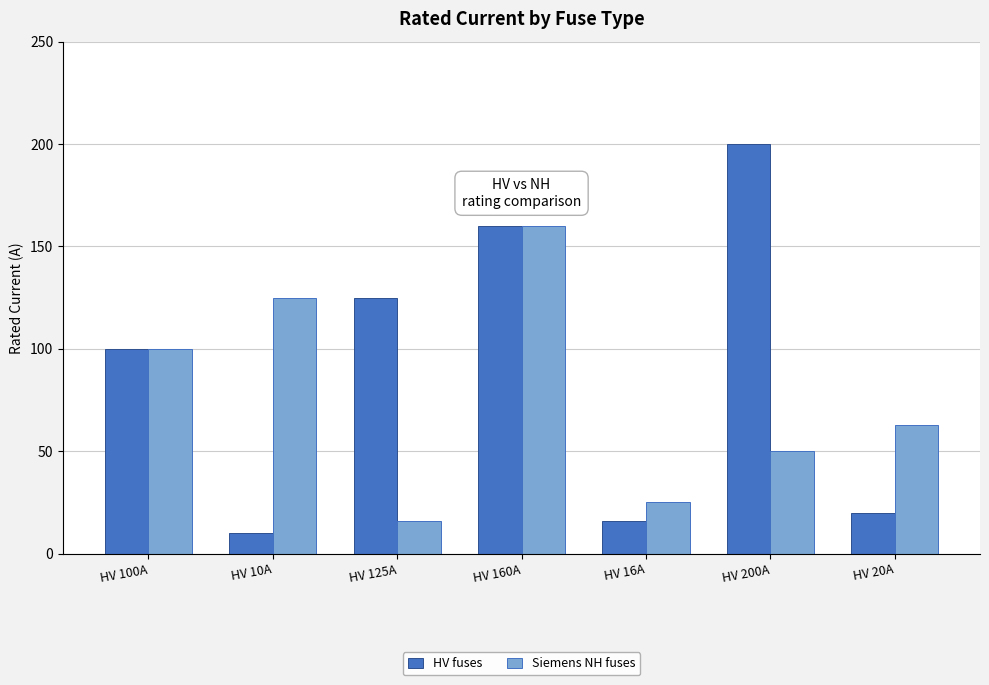

What is the sum of the HV fuses values at HV 100A and HV 20A?

120